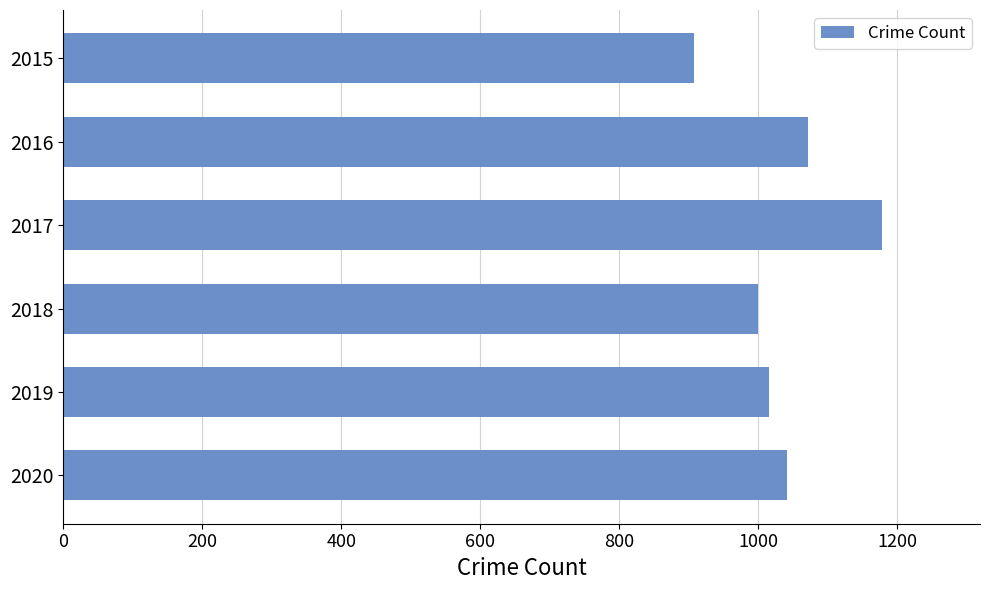

What value does the data have at 2018?

1000